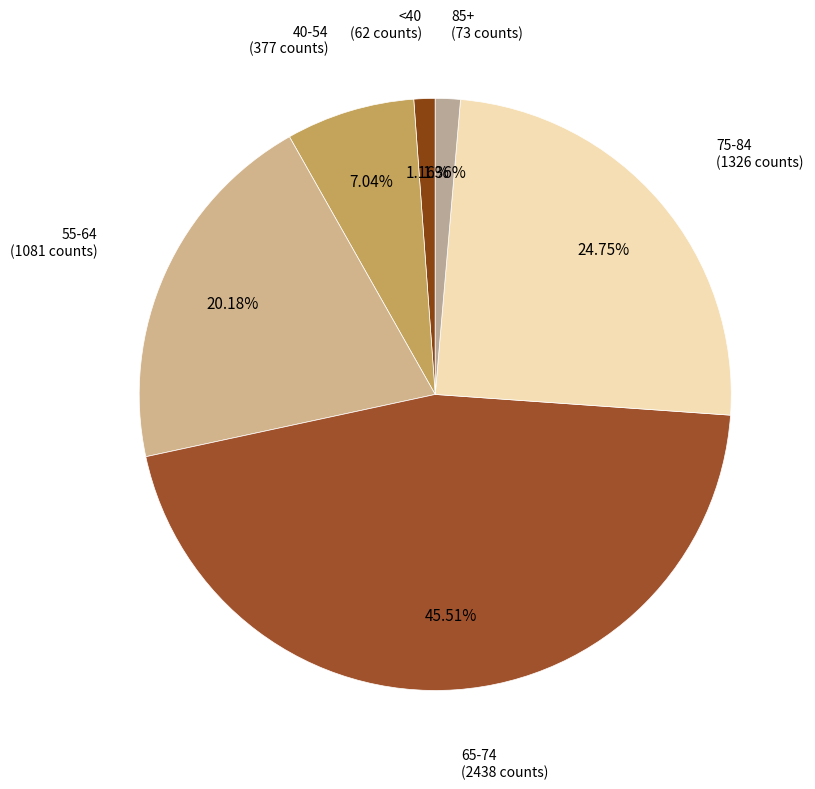

How many segments does this pie chart have?

6